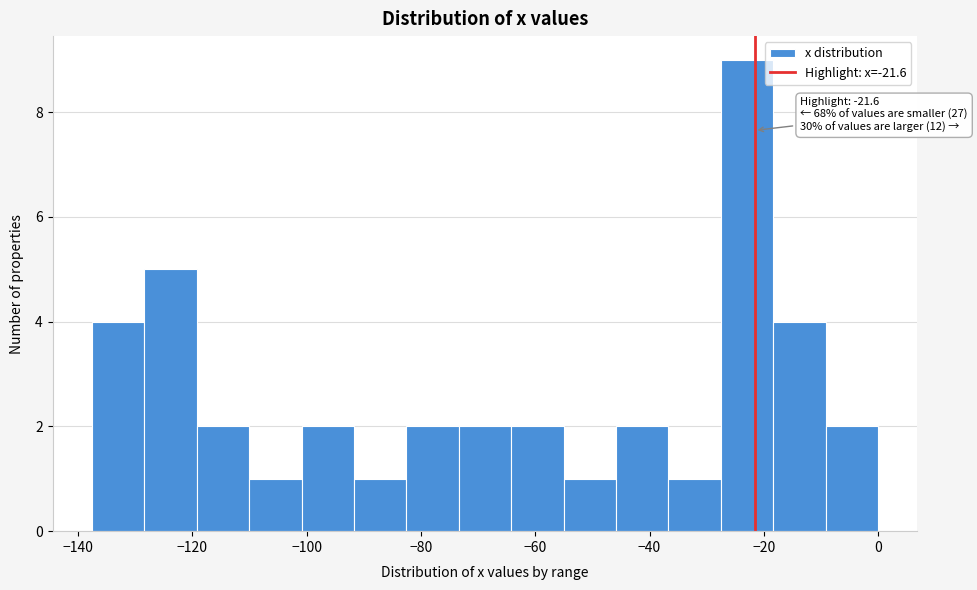

Which range on the x-axis has the tallest bar?

-28 to -18